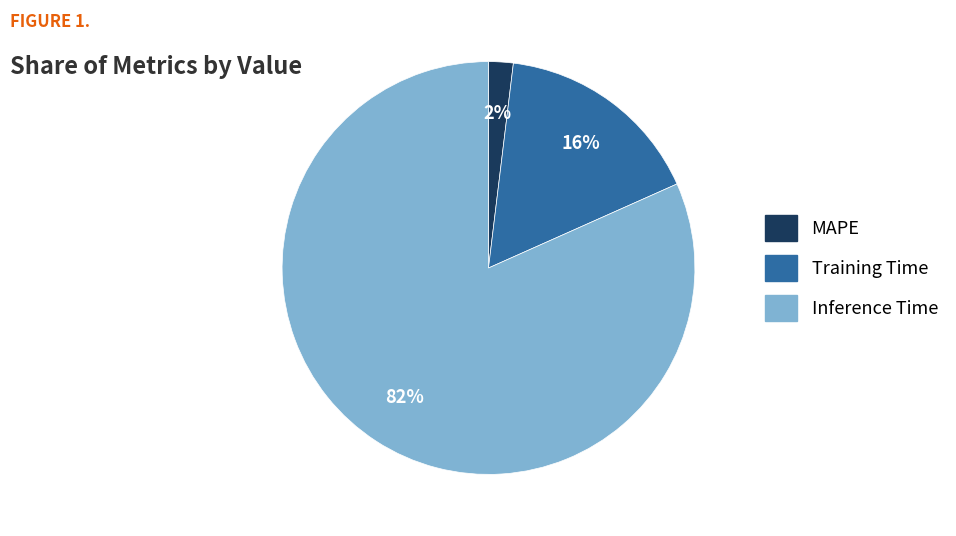

Rank the categories by value from highest to lowest.

Inference Time, Training Time, MAPE